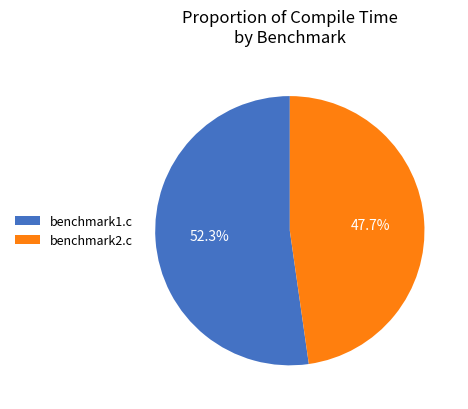

Combined, what portion of the pie is benchmark2.c and benchmark1.c?

100.0%